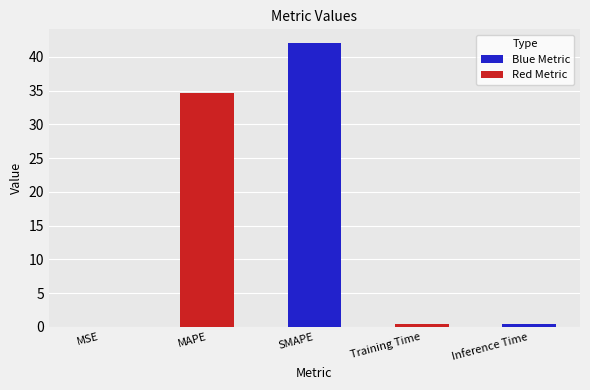

What is the sum of all values?

77.4